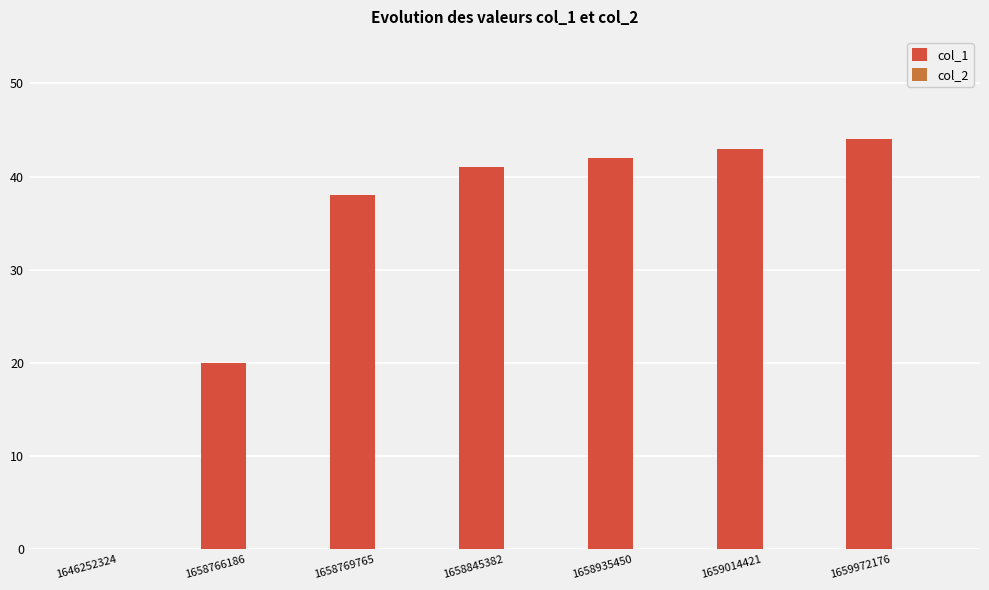

Where is the data nearest to the value 22?

1658766186